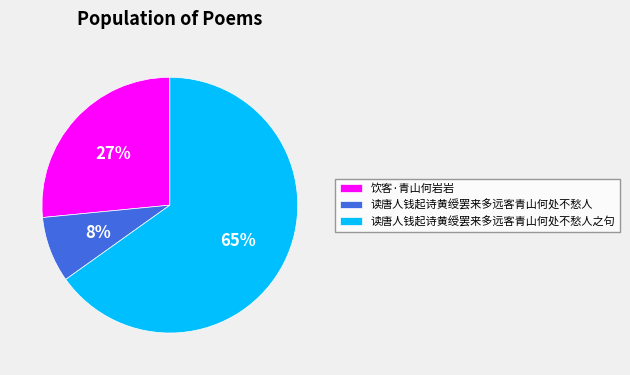

Which has a higher value, 读唐人钱起诗黄绶罢来多远客青山何处不愁人之句 or 读唐人钱起诗黄绶罢来多远客青山何处不愁人?

读唐人钱起诗黄绶罢来多远客青山何处不愁人之句